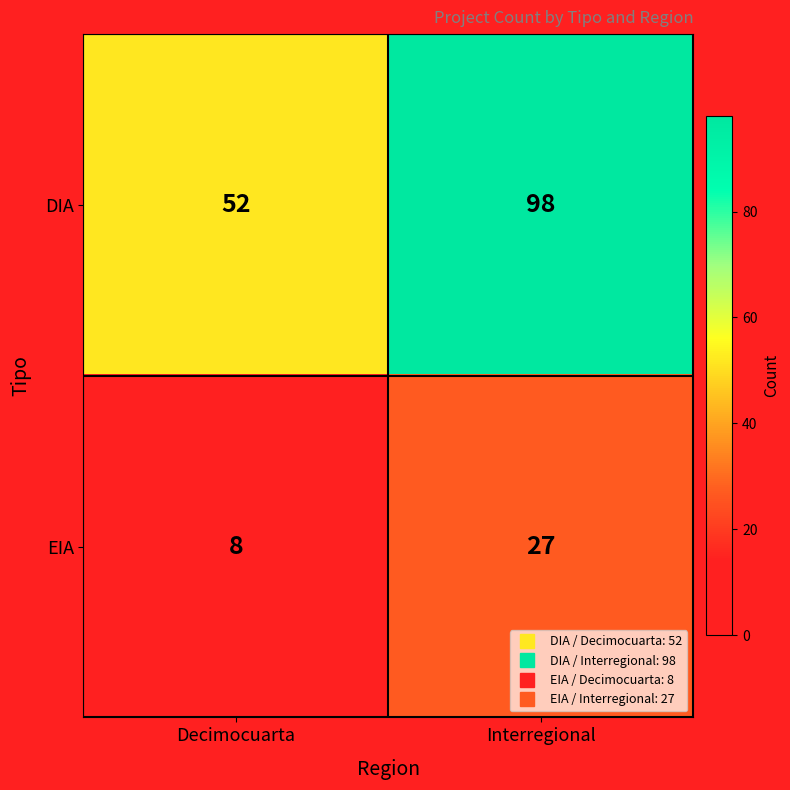

Where is EIA nearest to the value 17?

Decimocuarta